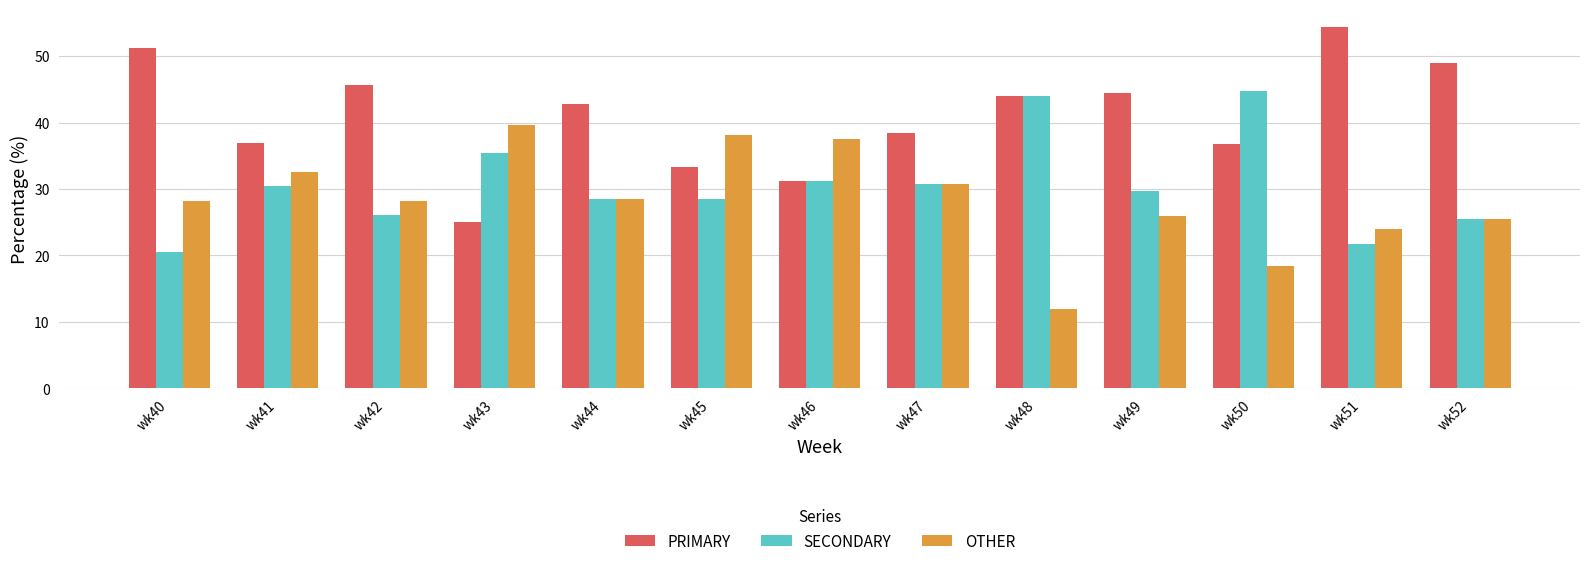

What is the sum of the PRIMARY values at wk51 and wk45?

87.7